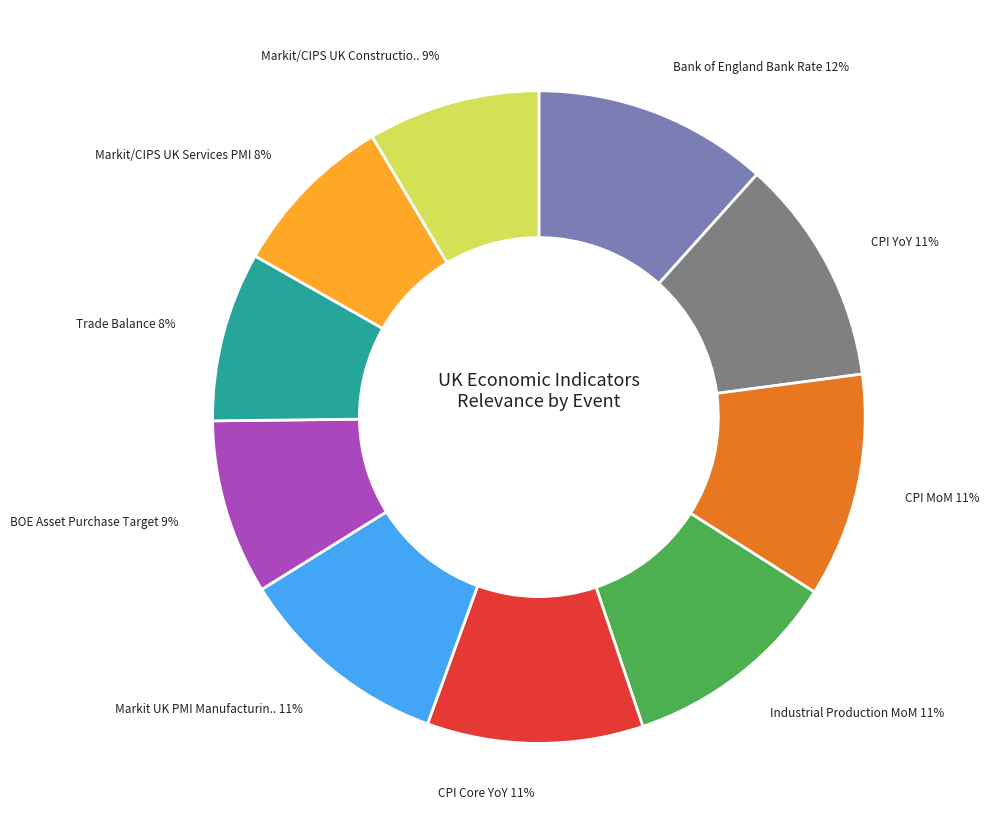

To the nearest percent, what is the average slice percentage?

10%